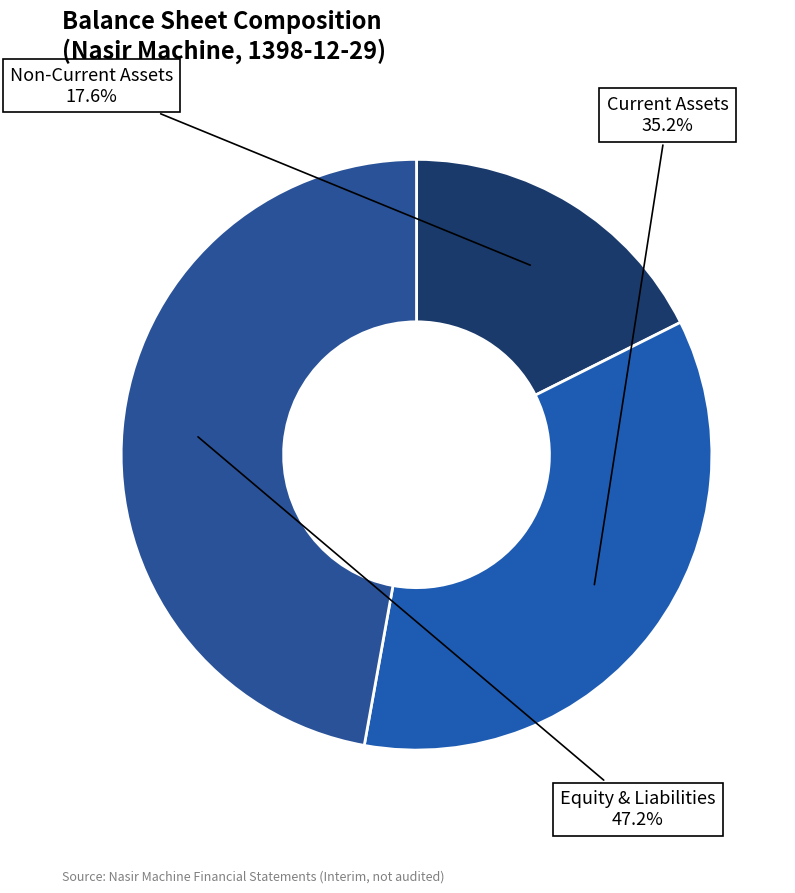

Rank the categories by value from lowest to highest.

Non-Current Assets, Current Assets, Equity & Liabilities